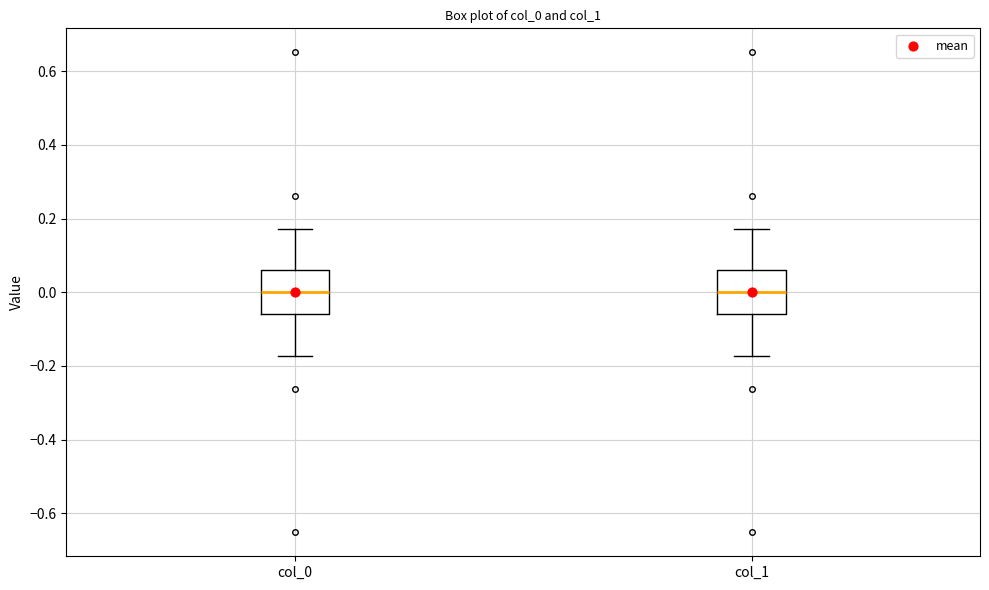

Where is the upper edge of the box for col_0 on the y-axis? The values are not printed on the chart, so give them approximately, as read against the axis.

0.06